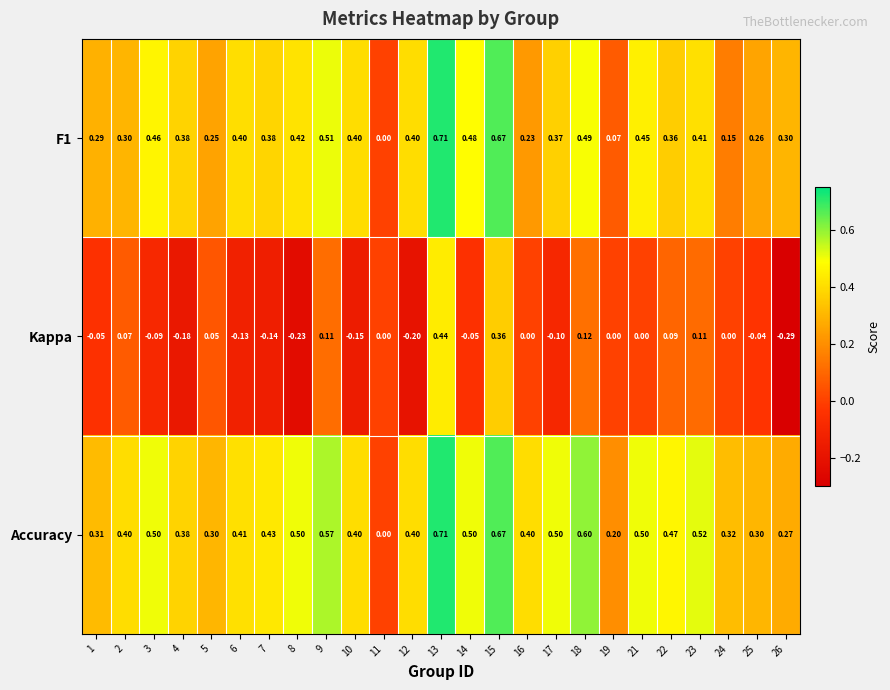

Which series has the widest spread of values?

Kappa